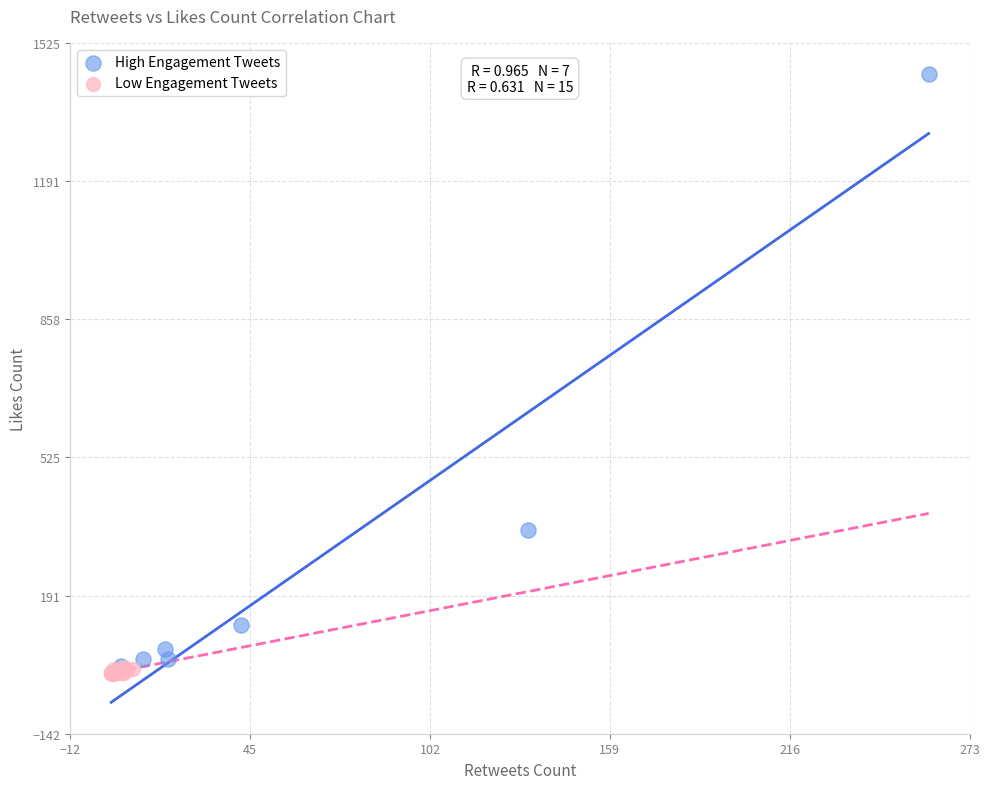

Which series has the largest Y range (max minus min)?

High Engagement Tweets